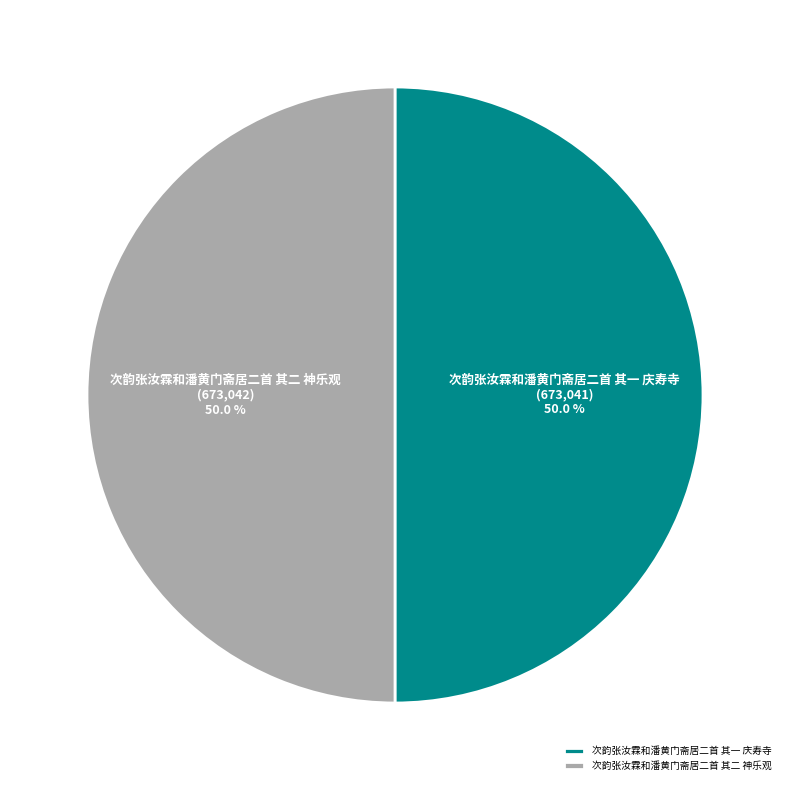

How much of the chart is everything except 次韵张汝霖和潘黄门斋居二首 其一 庆寿寺?

50.0%